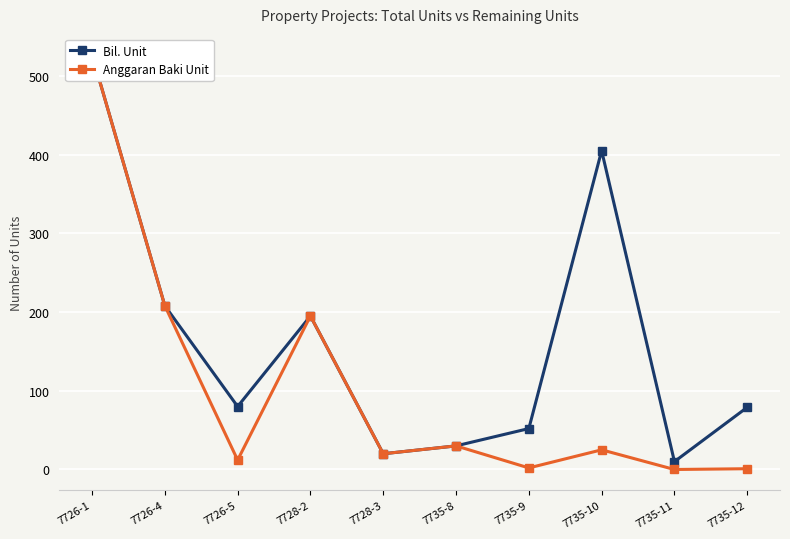

What is the highest value of the Anggaran Baki Unit series?

527